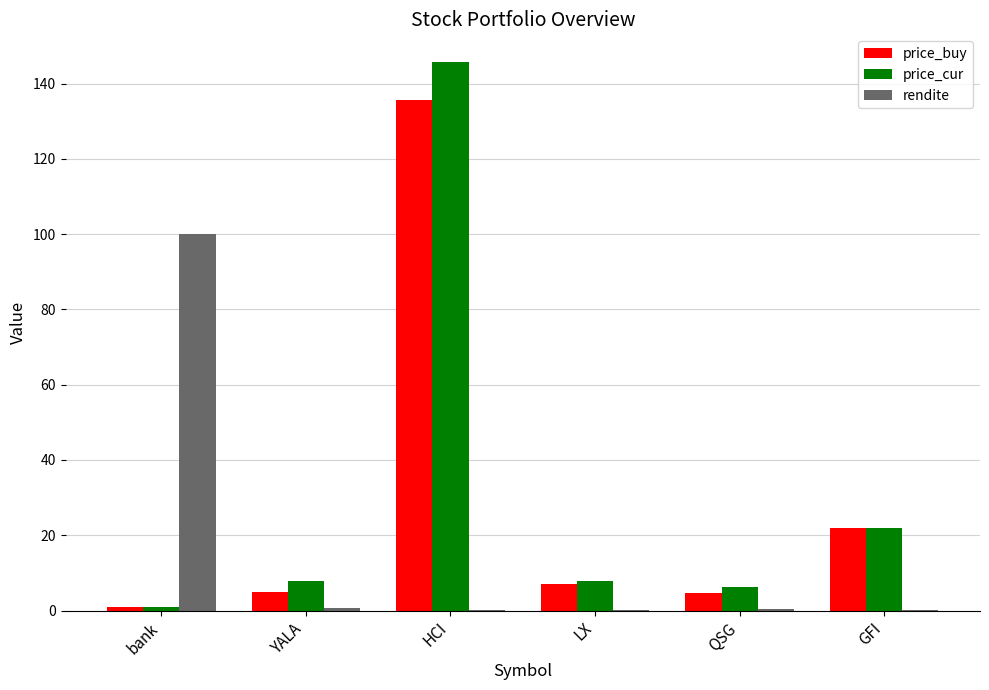

At which label is price_cur closest to 73?

GFI